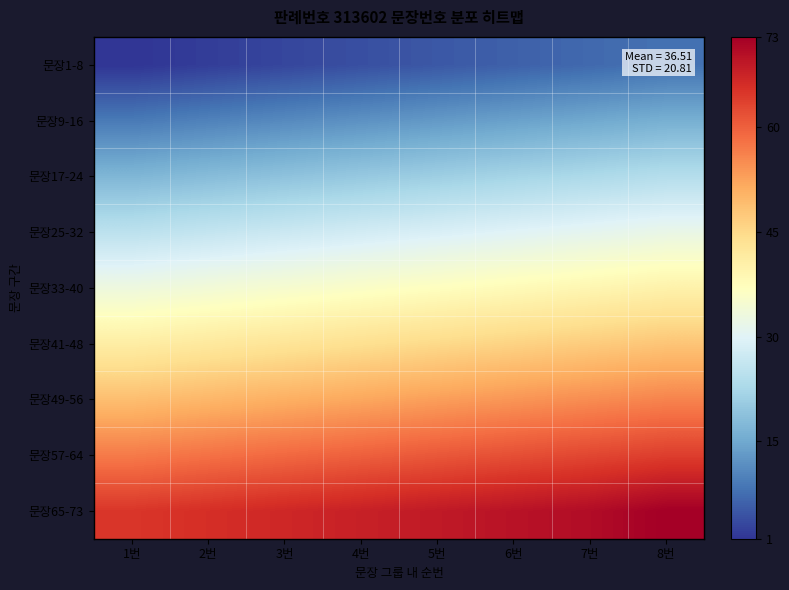

What is the total value across all series at 6번?

342